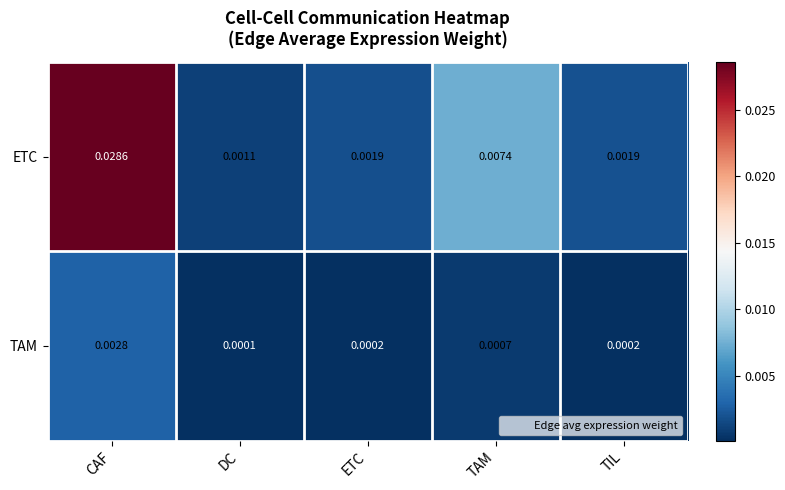

Is the value of ETC at ETC greater than the value of TAM at ETC?

Yes